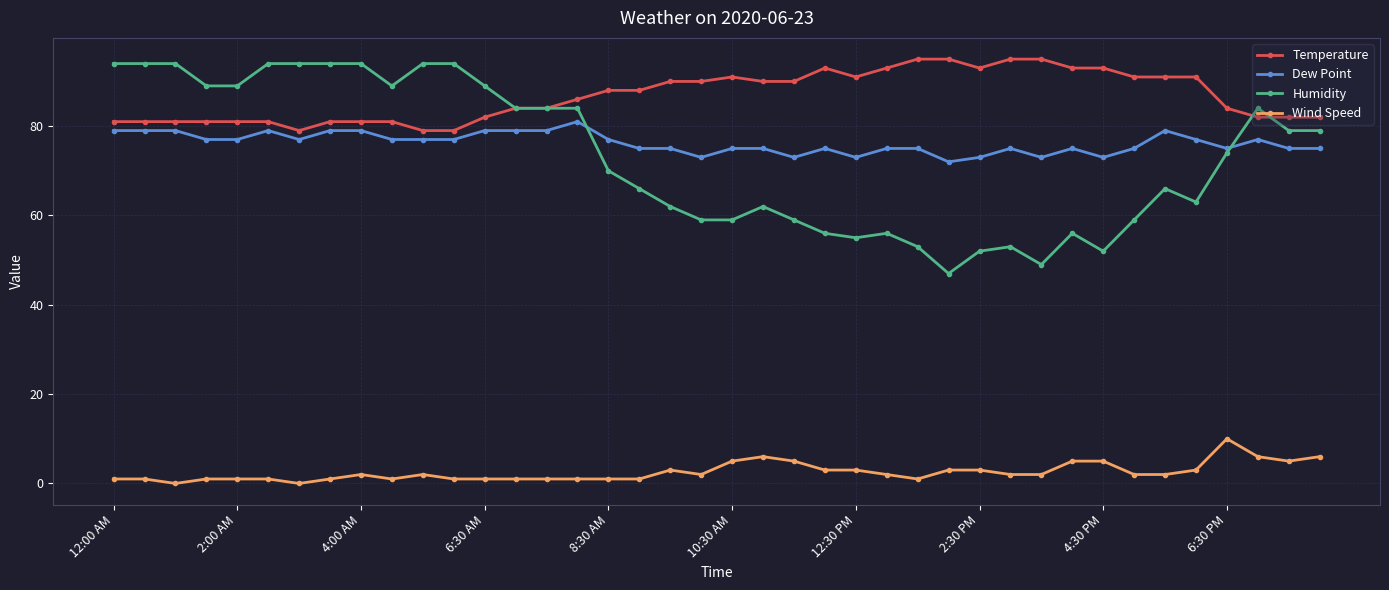

Is this an area chart (filled region under the line)?

No